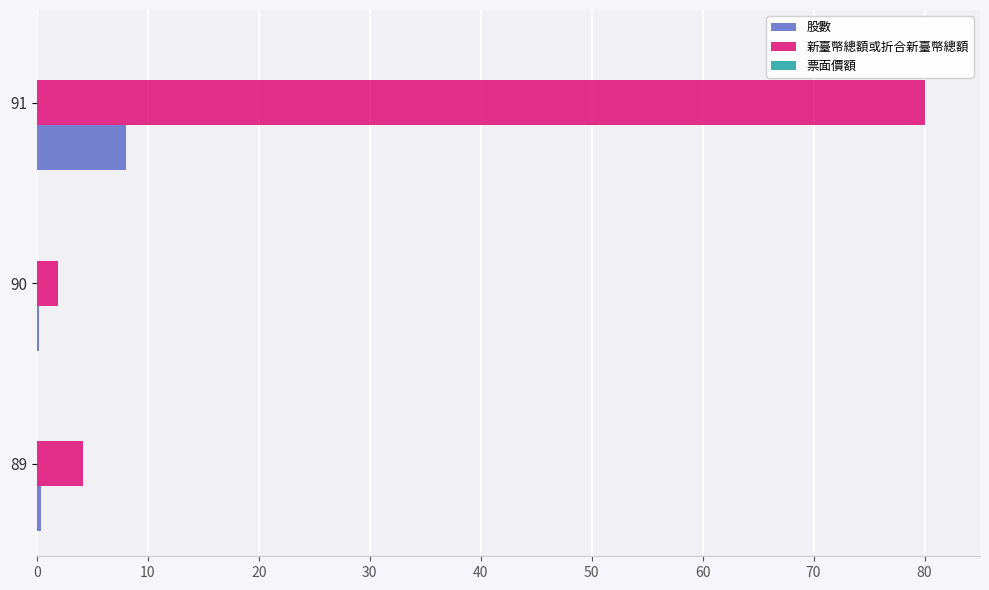

What is the highest value of the 新臺幣總額或折合新臺幣總額 series?

80.0